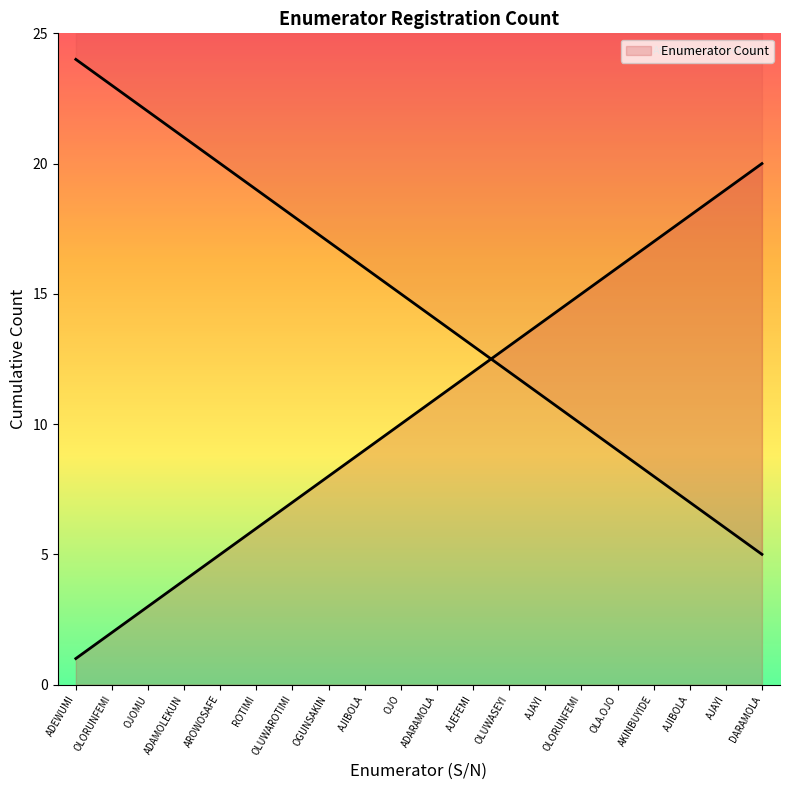

What is the average value?

10